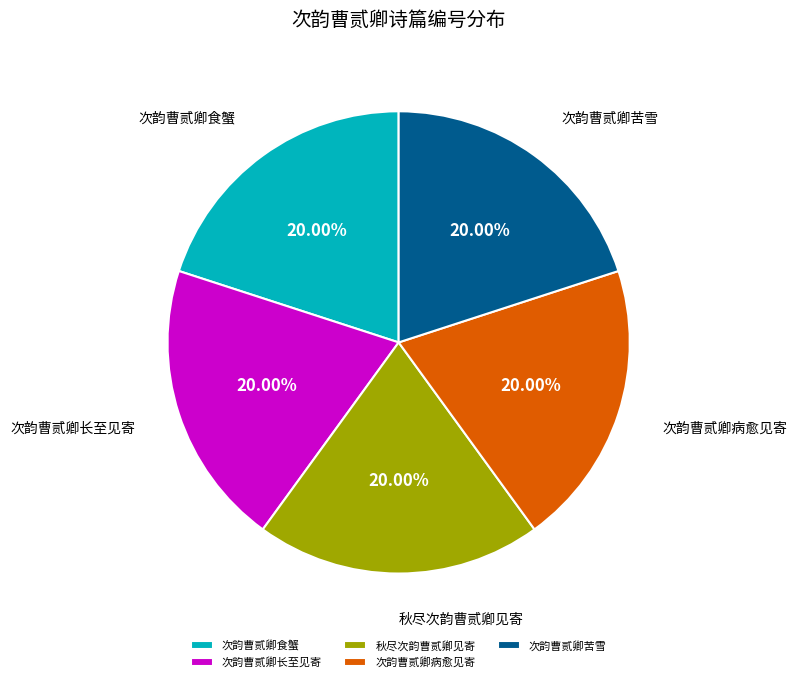

What percentage do 次韵曹贰卿食蟹 and 秋尽次韵曹贰卿见寄 together represent?

40.0%